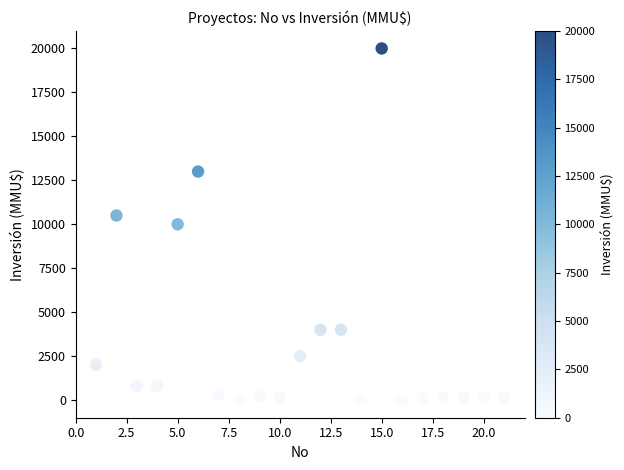

What is the range of Y values (max minus min)?

20000